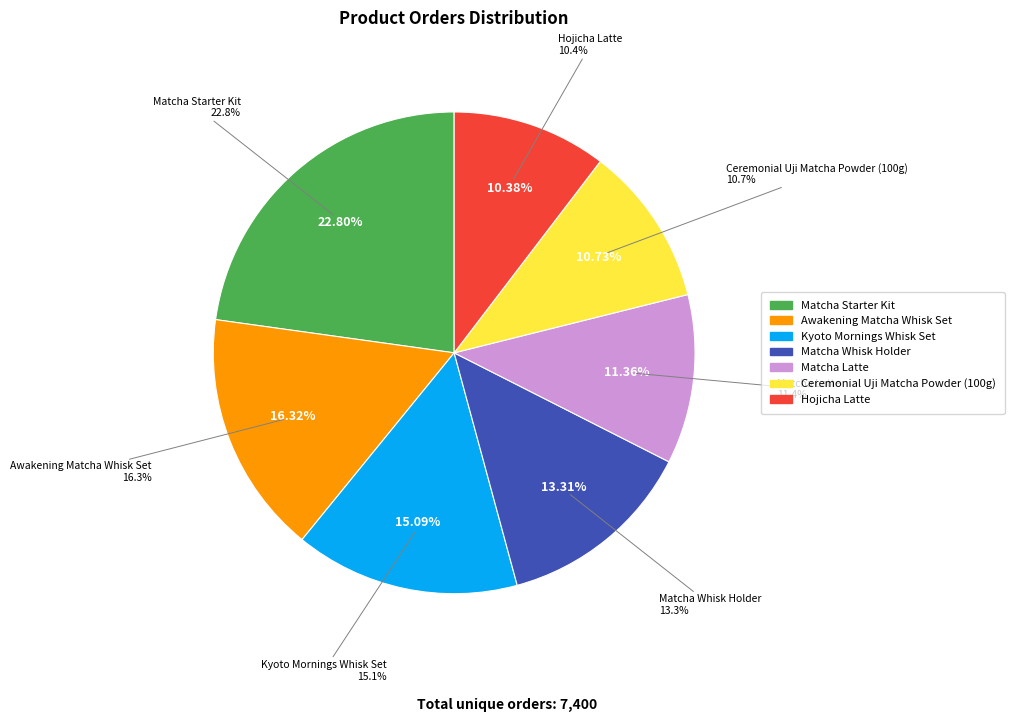

What is the smallest slice in the pie chart?

Hojicha Latte